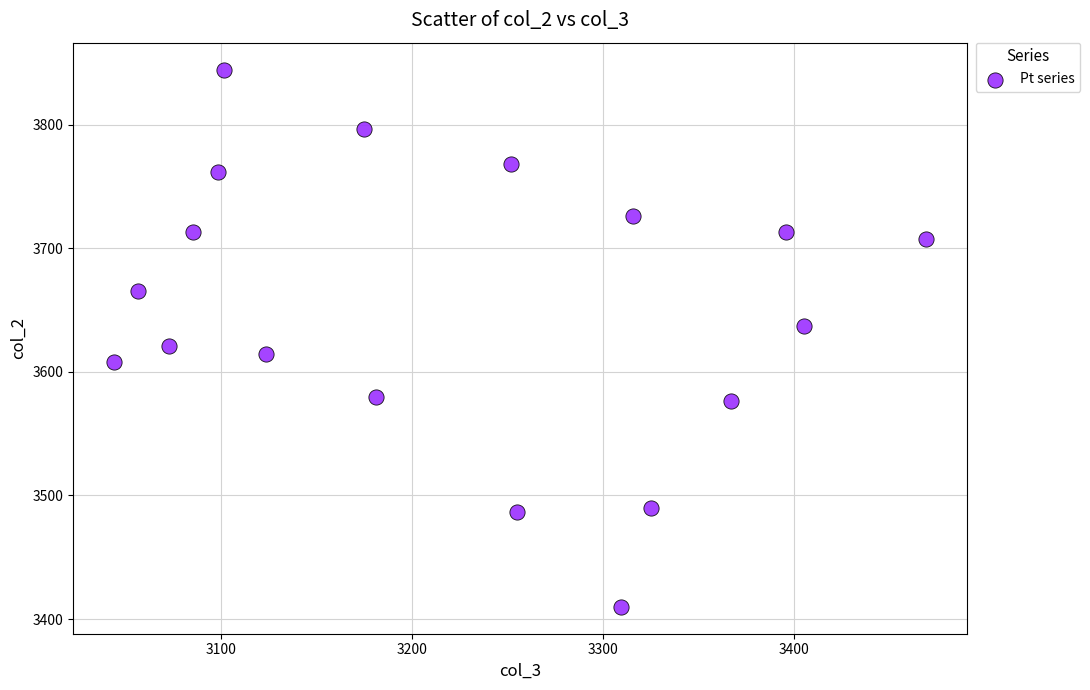

What is the range of X values (max minus min)?

425.2